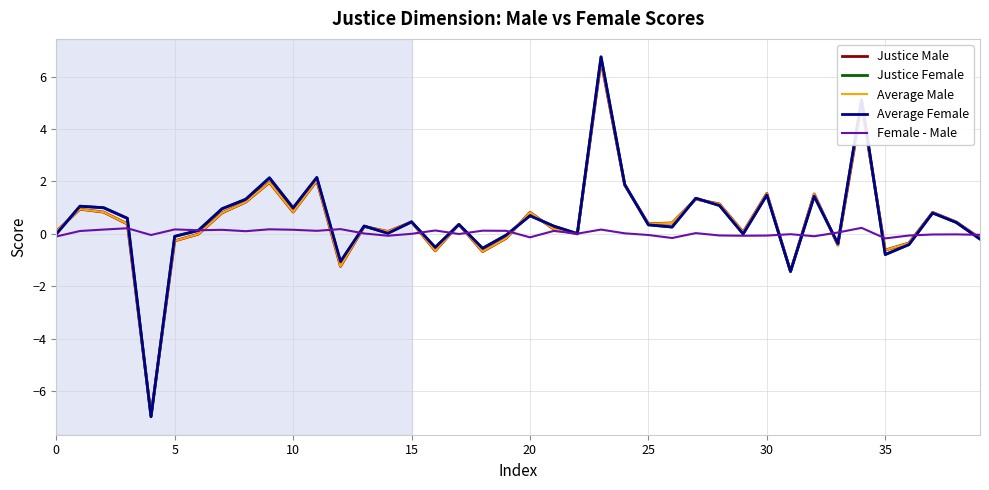

What is the maximum value for Average Male?

6.6